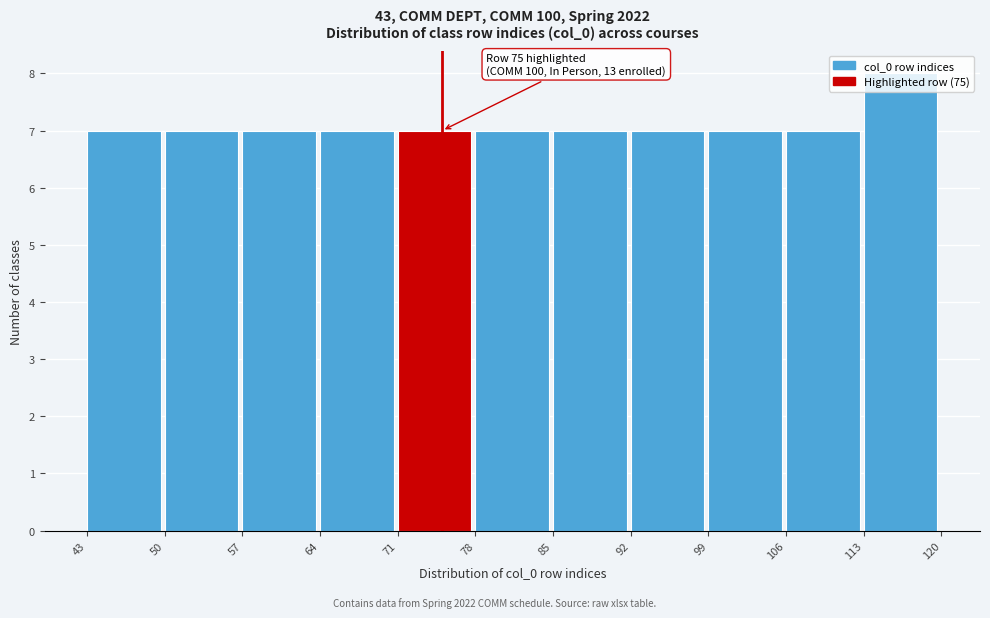

Which range on the x-axis has the tallest bar?

113 to 120